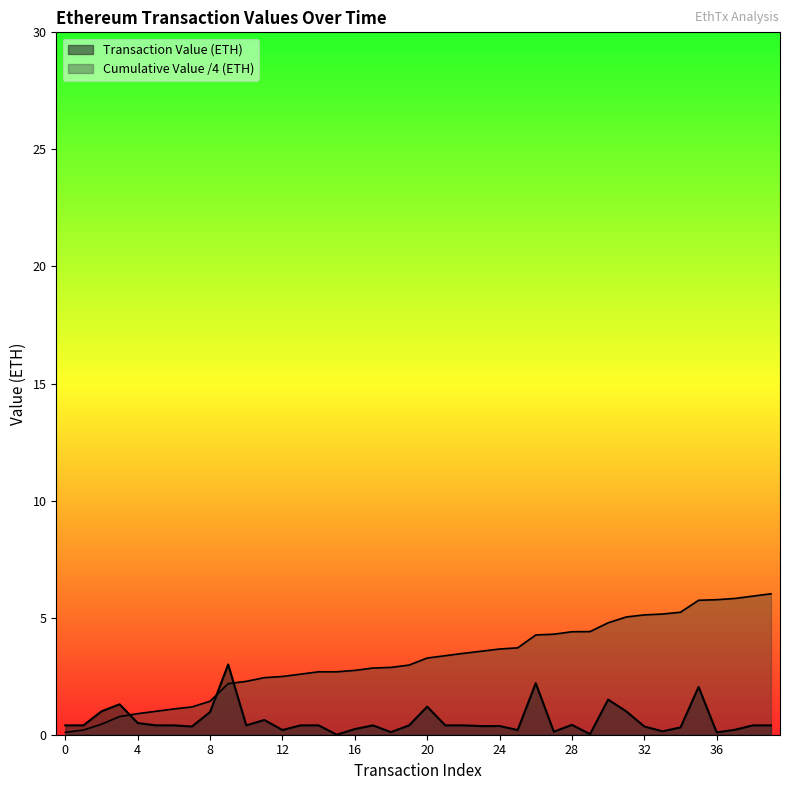

How many values in the Cumulative Value (ETH) series exceed 3?

20